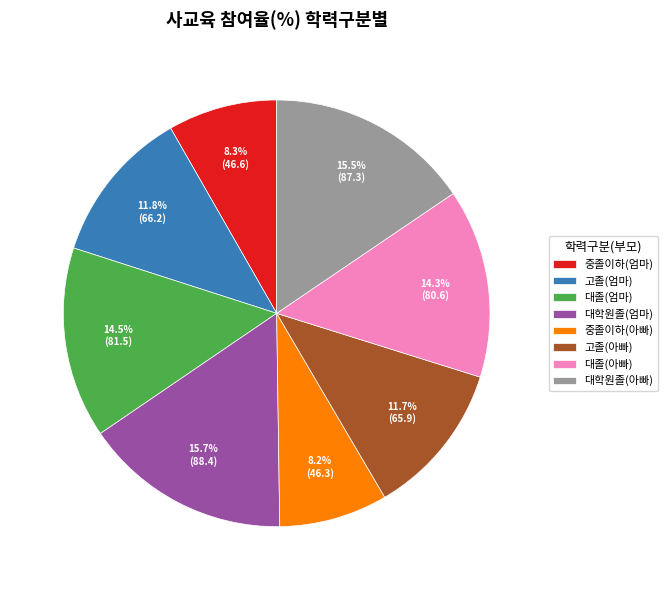

Is 중졸이하(엄마) the majority of the pie?

No